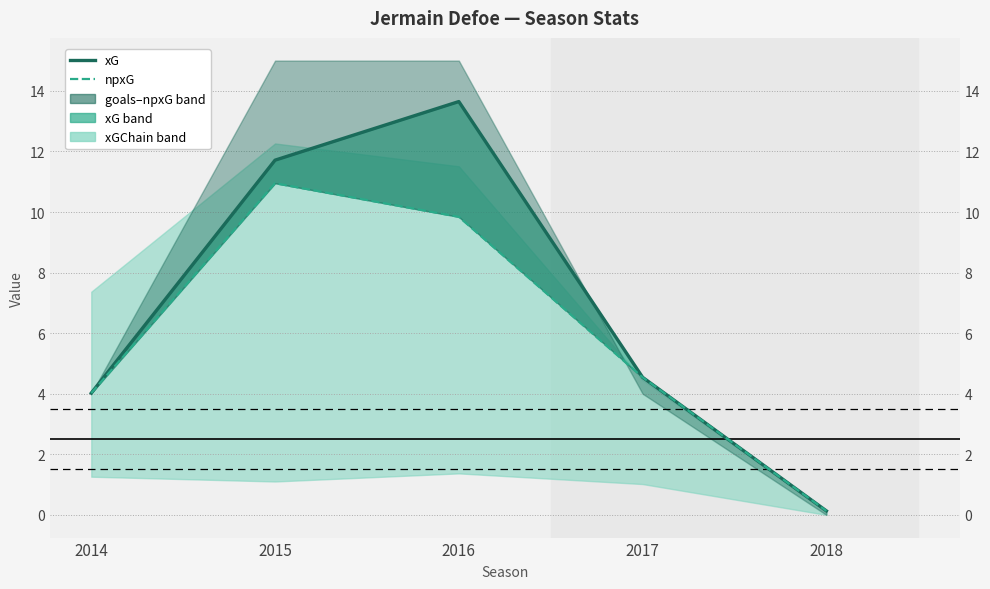

At which label is xG closest to 6?

2017